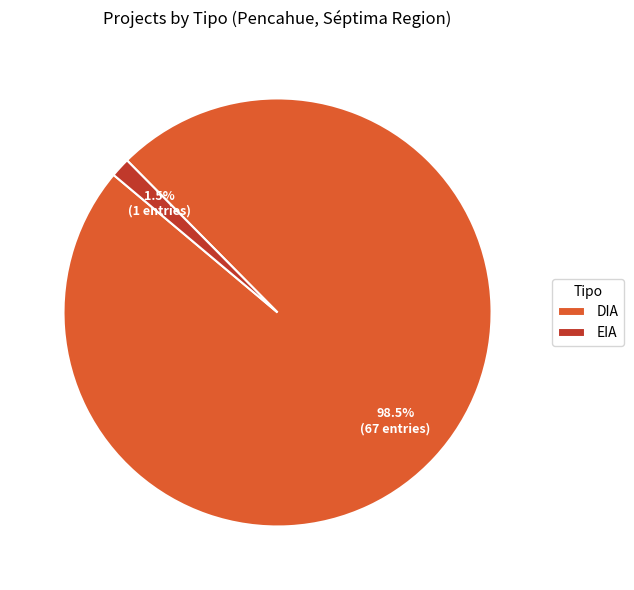

To the nearest percent, what is the difference between the DIA and EIA slice percentages?

97%